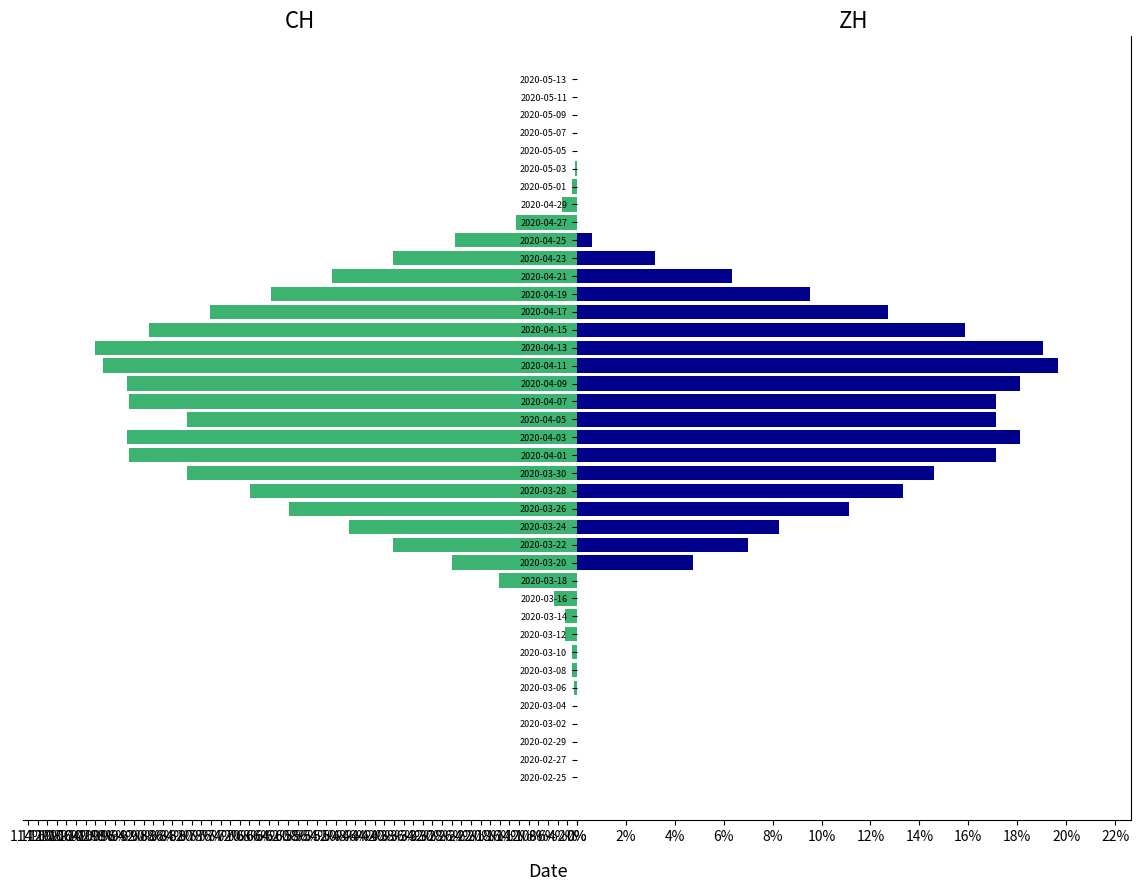

Count the number of categories in the chart.

40